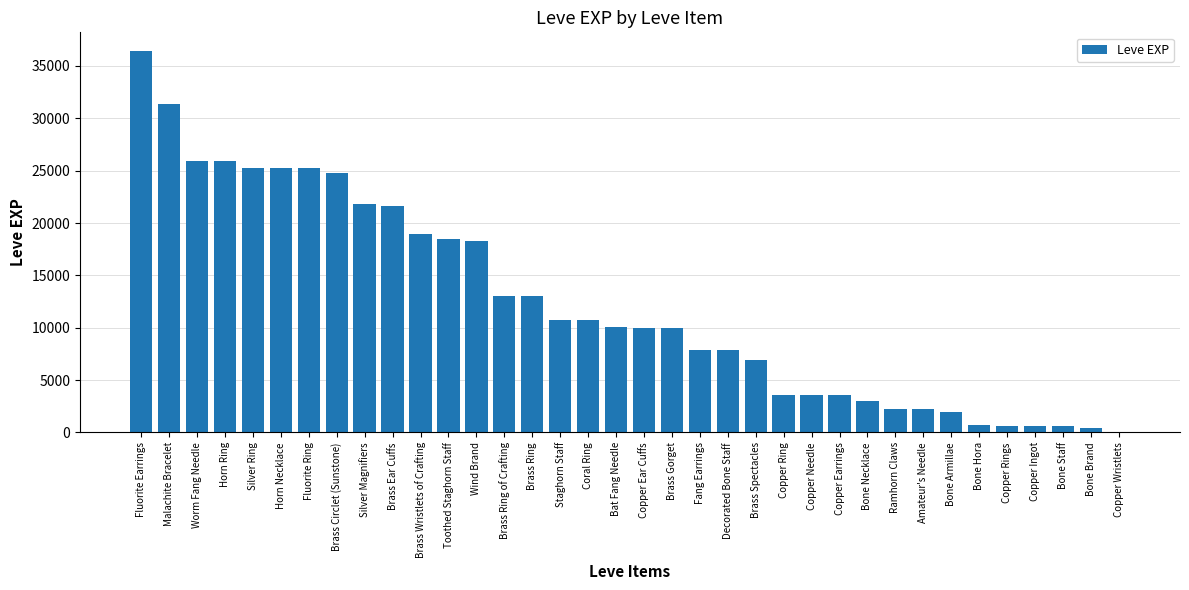

The value at Fang Earrings is 4047. True or false?

False